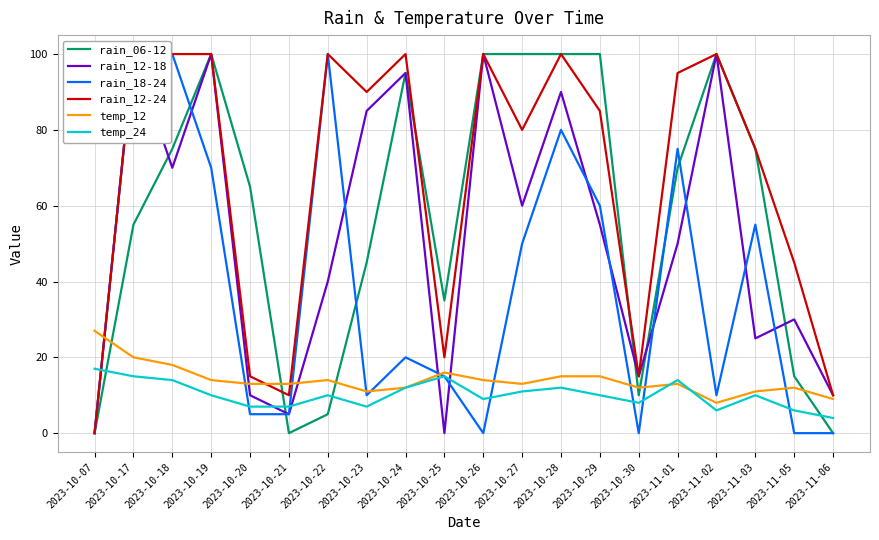

What position from the right is 2023-10-21?

15